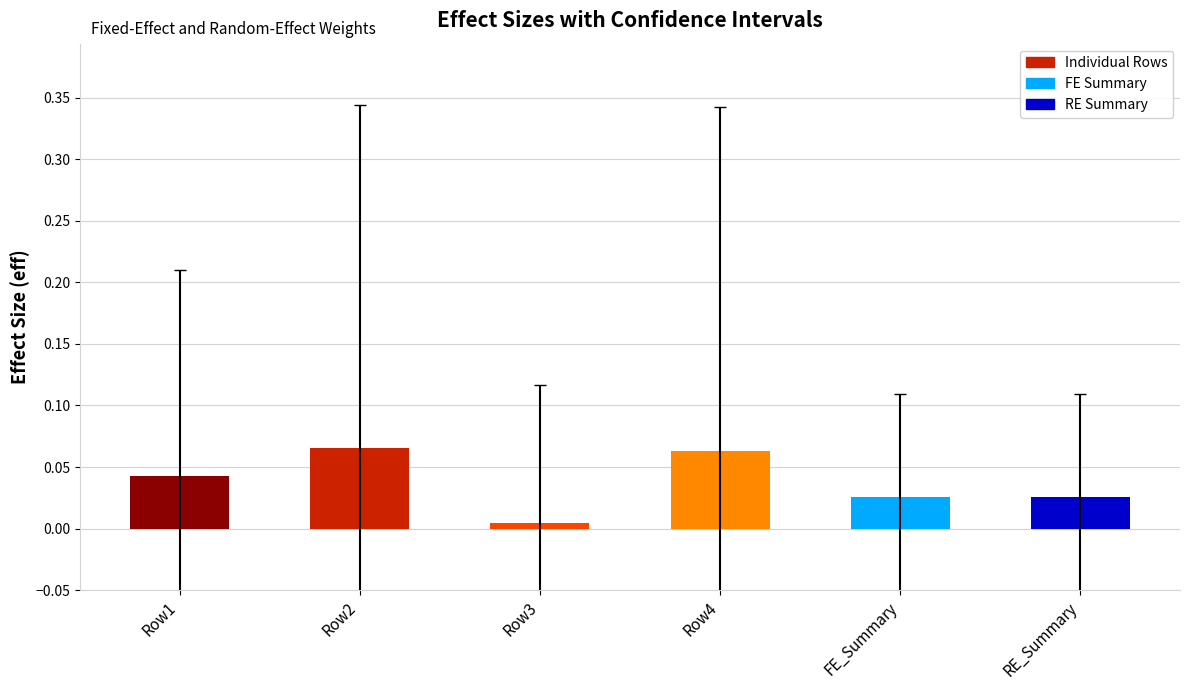

The chart shows a value of 0.0 at Row2. True or false?

False